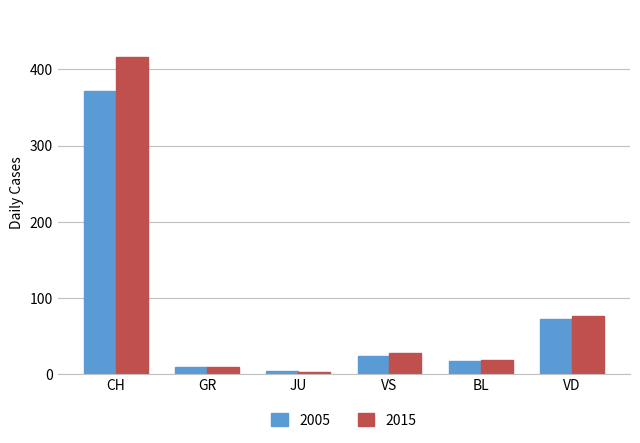

What is the difference between the maximum and second lowest values in the 2015 series?

406